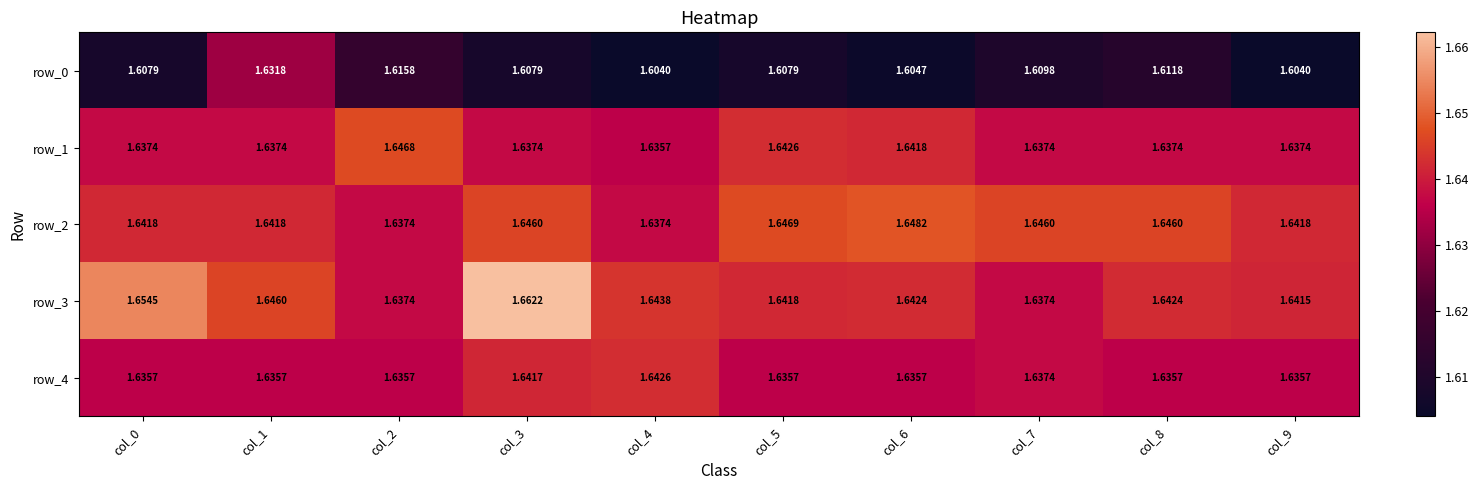

At col_4, list the series in order from largest to smallest.

row_3, row_4, row_2, row_1, row_0